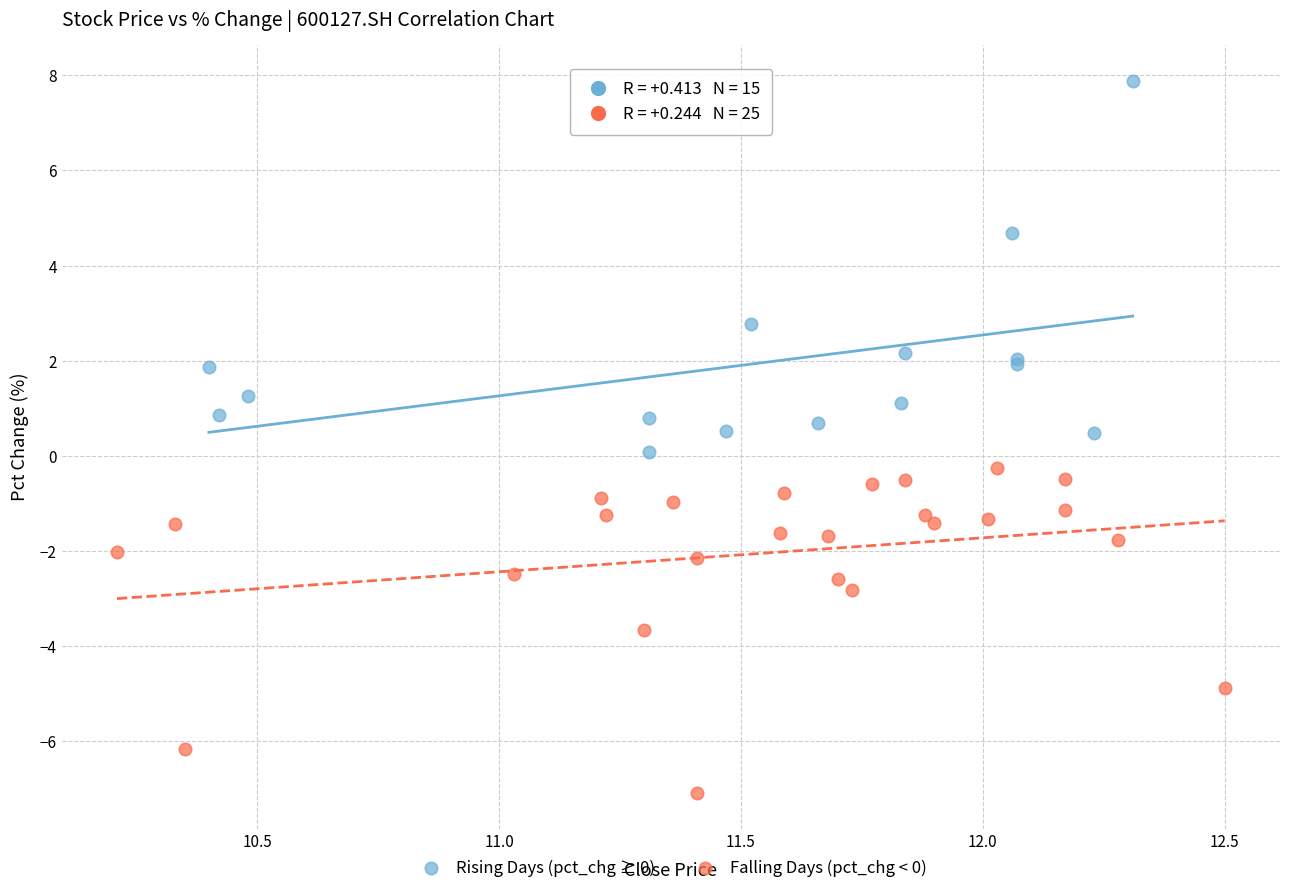

Which series reaches the minimum Y coordinate?

Falling Days (pct_chg < 0)